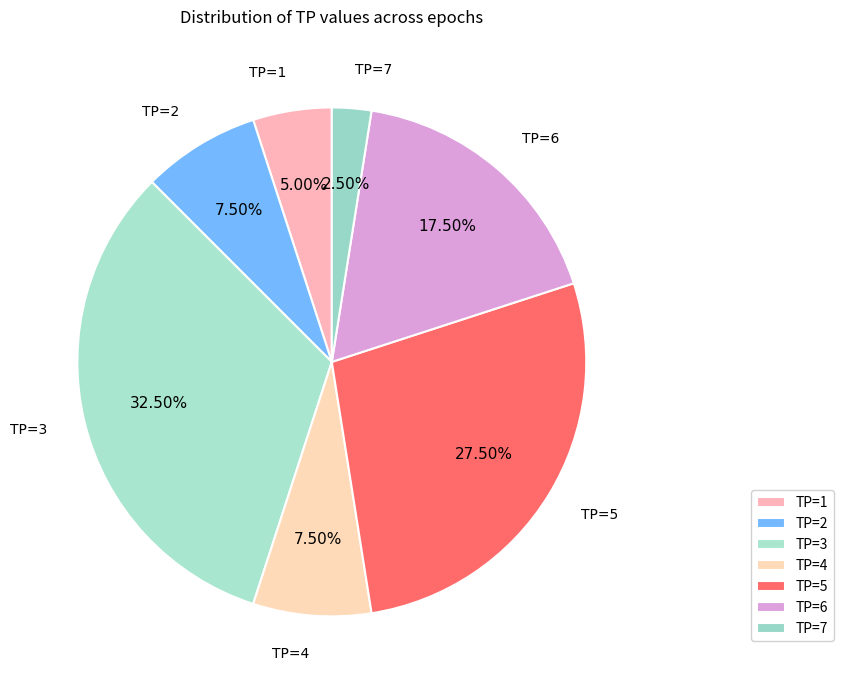

The TP=1 slice represents 1% of the pie. True or false?

False